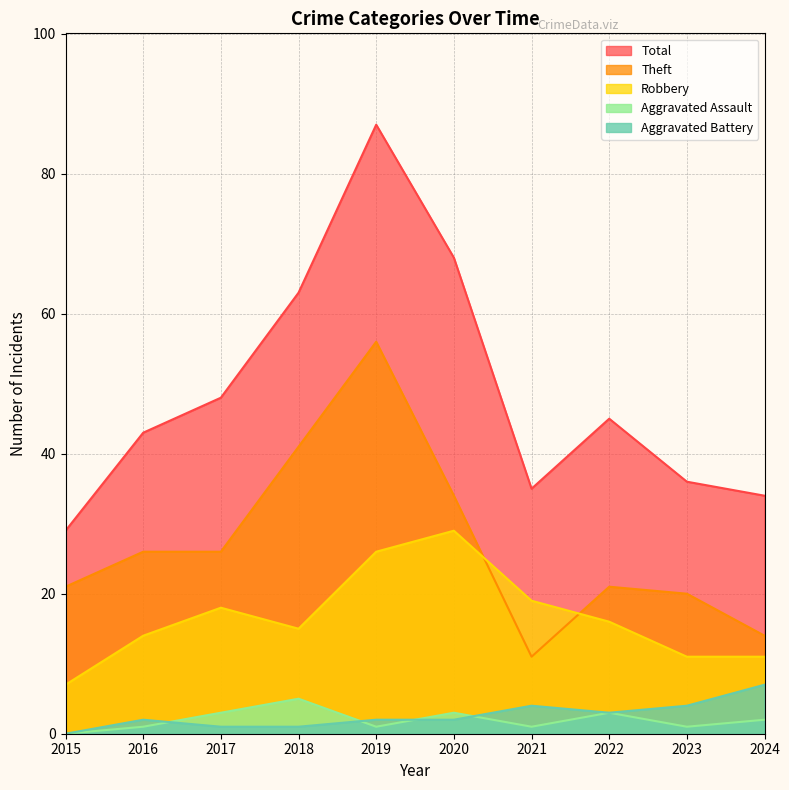

What is the total value across all series at 2017?

96